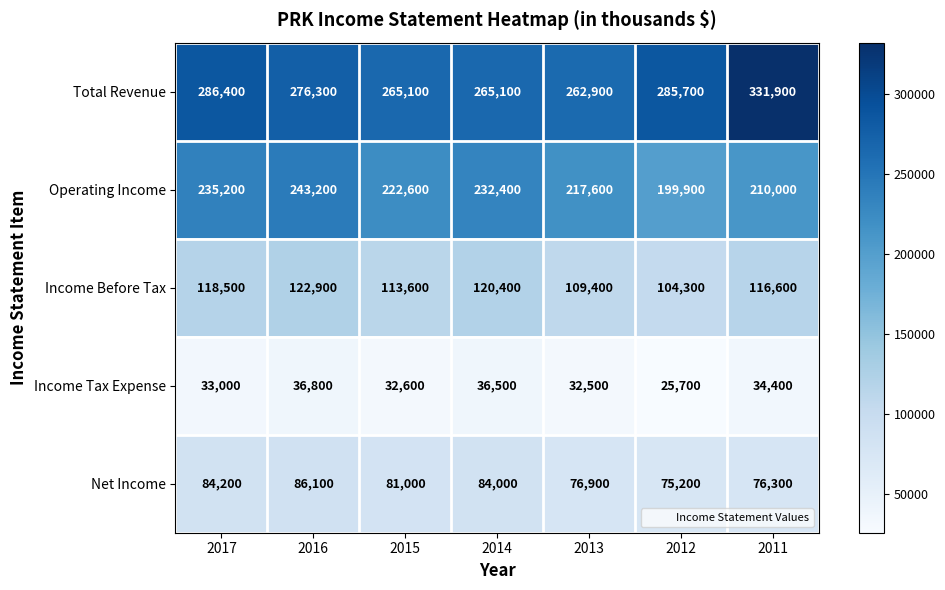

Which label corresponds to the smallest value in the chart?

2012